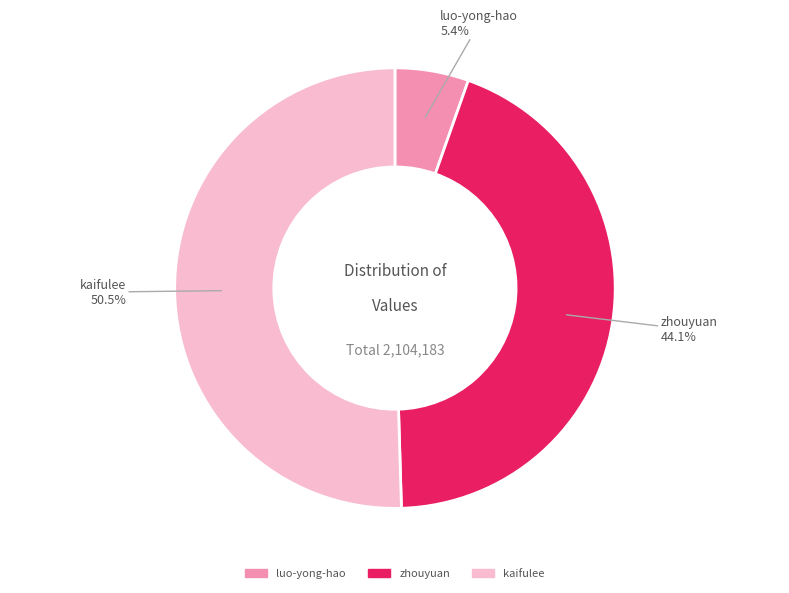

Do zhouyuan and luo-yong-hao together represent more than half of the pie?

No